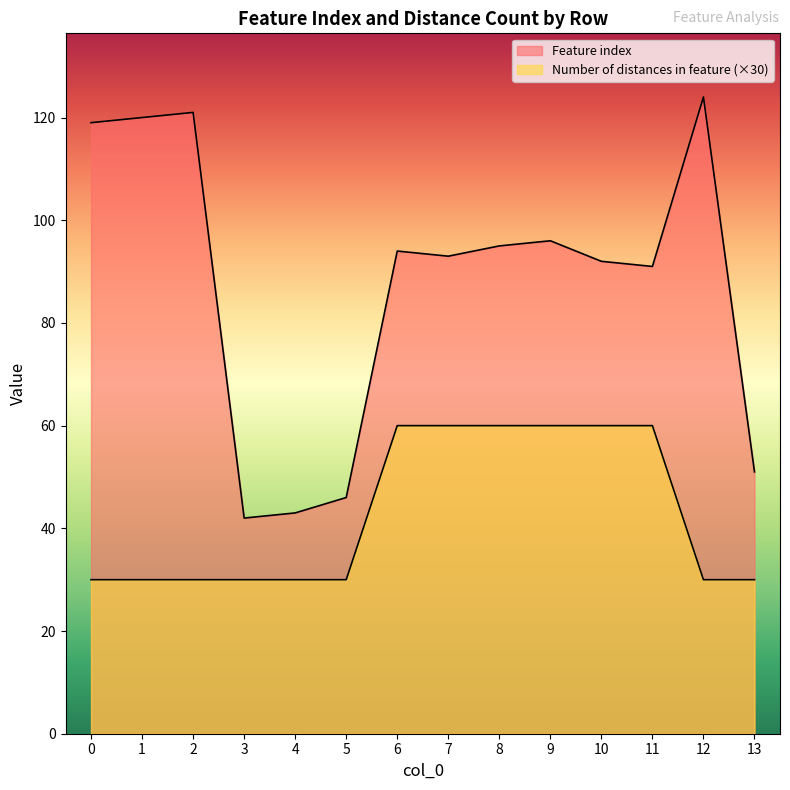

The value of Number of distances in feature at 7 is 60. True or false?

True